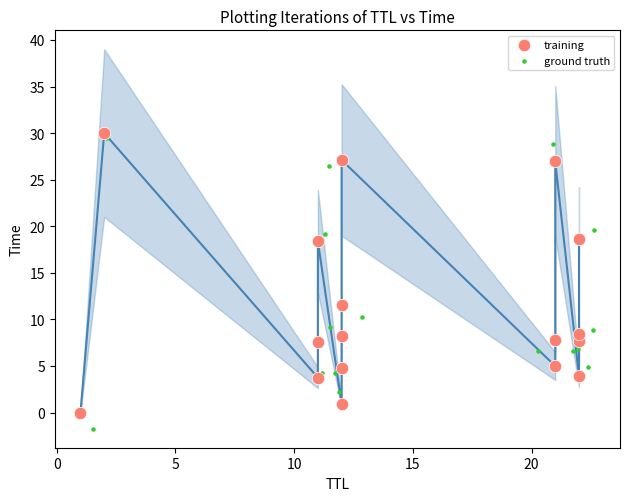

Which series has the widest spread of Y values?

ground truth